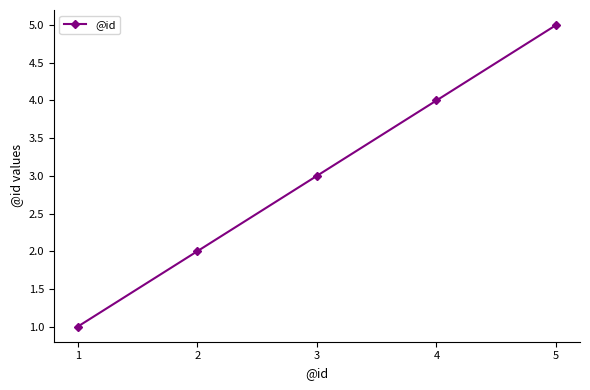

Read the value at 4.

4